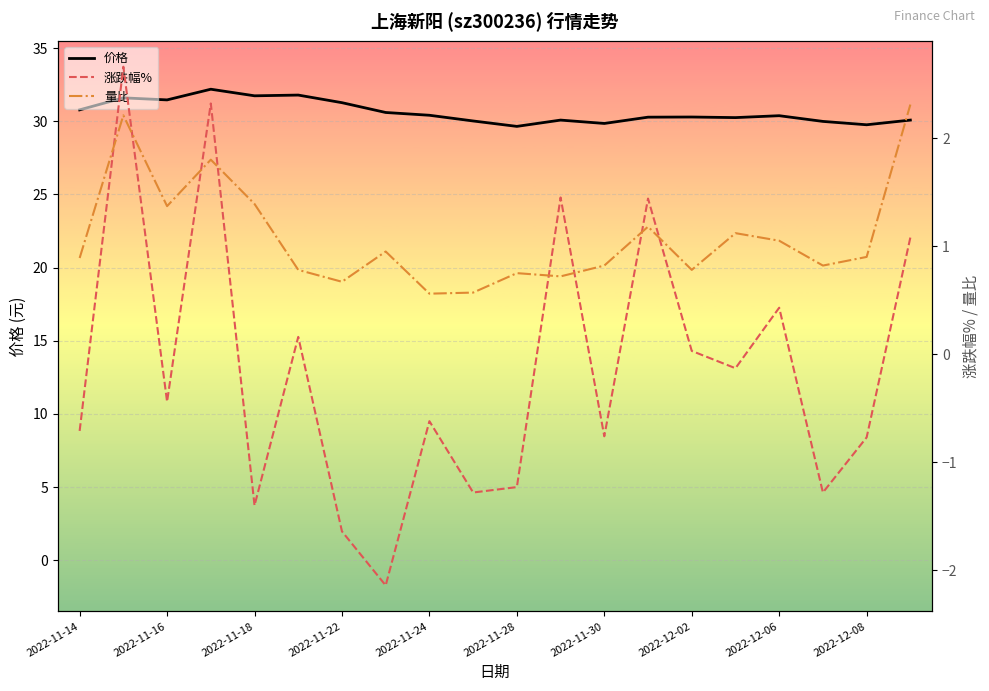

The value of 价格 at 13 is 8.9. True or false?

False